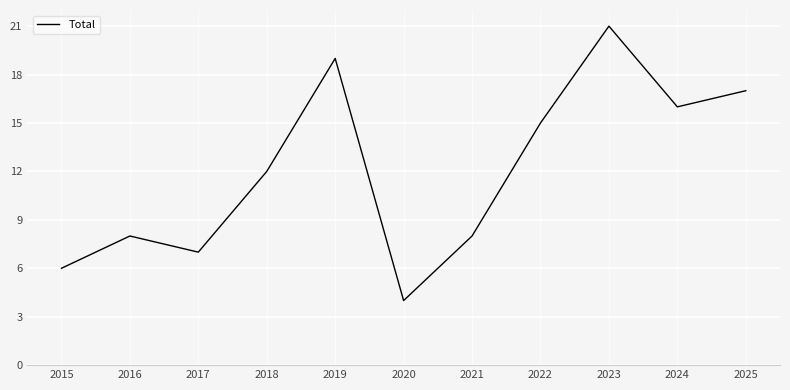

What value does the data have at 2015, to the nearest 10?

10